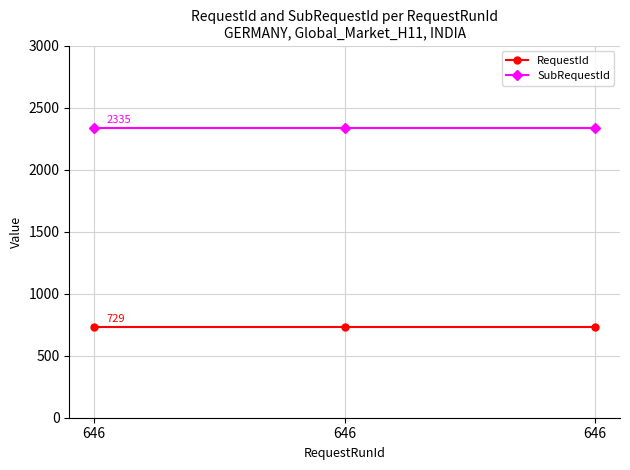

What is the average value of the RequestId series?

729